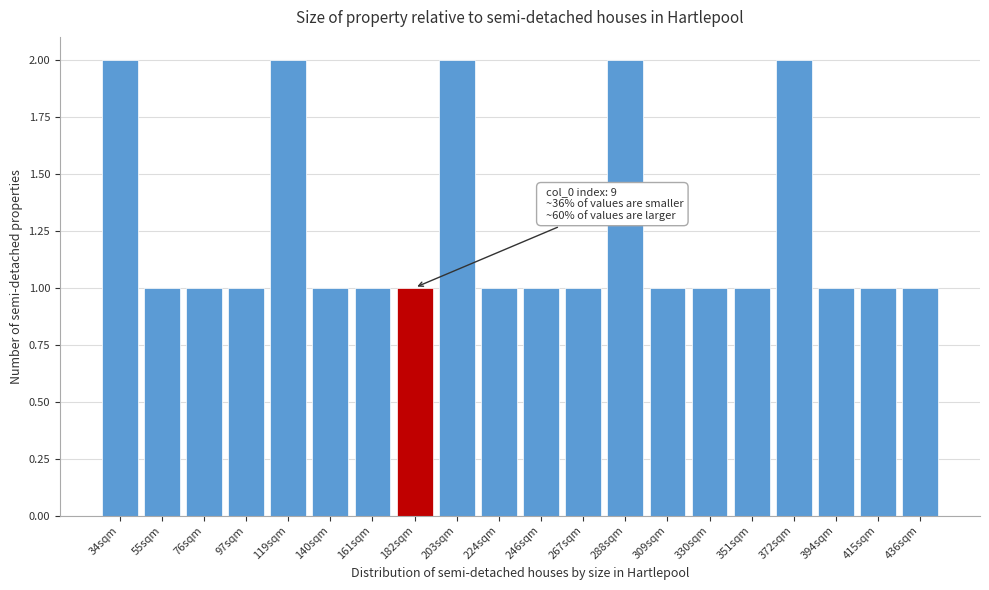

Reading left to right, extract all data points from this chart.

34sqm=2	55sqm=1	76sqm=1	97sqm=1	119sqm=2	140sqm=1	161sqm=1	182sqm=1	203sqm=2	224sqm=1	246sqm=1	267sqm=1	288sqm=2	309sqm=1	330sqm=1	351sqm=1	372sqm=2	394sqm=1	415sqm=1	436sqm=1